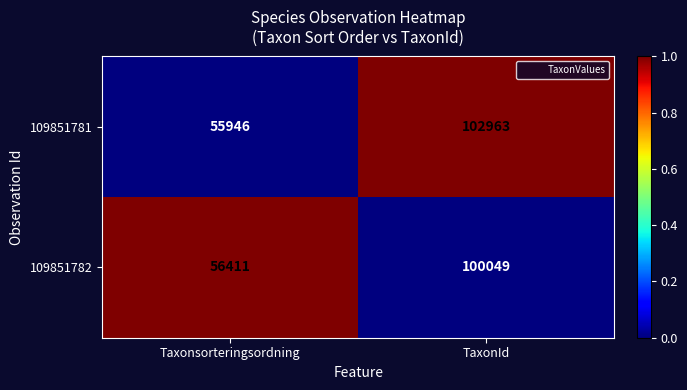

Which label corresponds to the largest value in the chart?

TaxonId